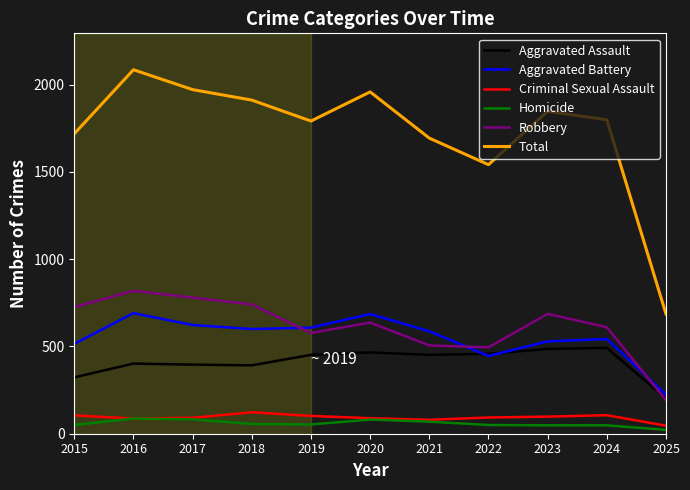

True or false: Homicide and Aggravated Assault intersect in this chart.

False